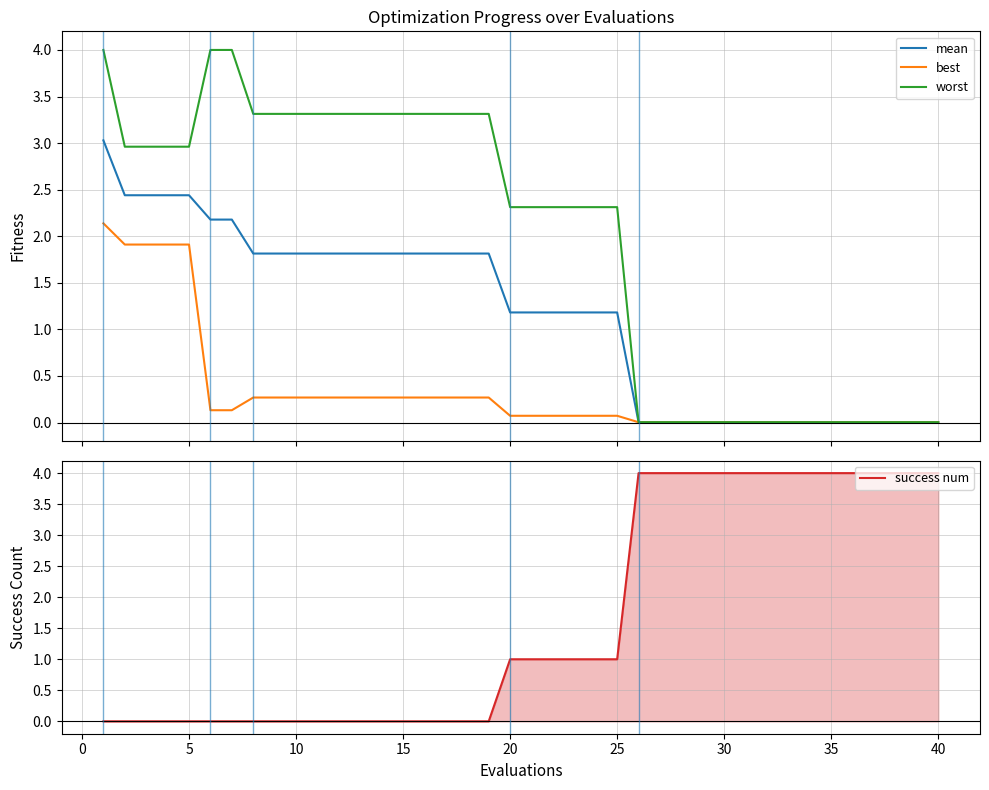

True or false: success num has a value of 1 at 20.

True